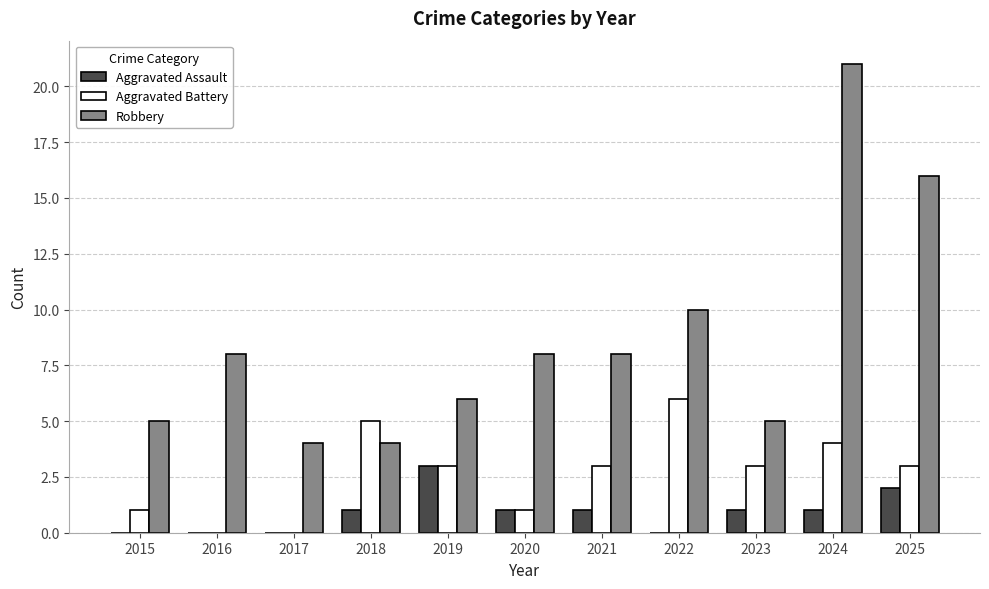

How many Aggravated Battery values are between 1 and 4?

7